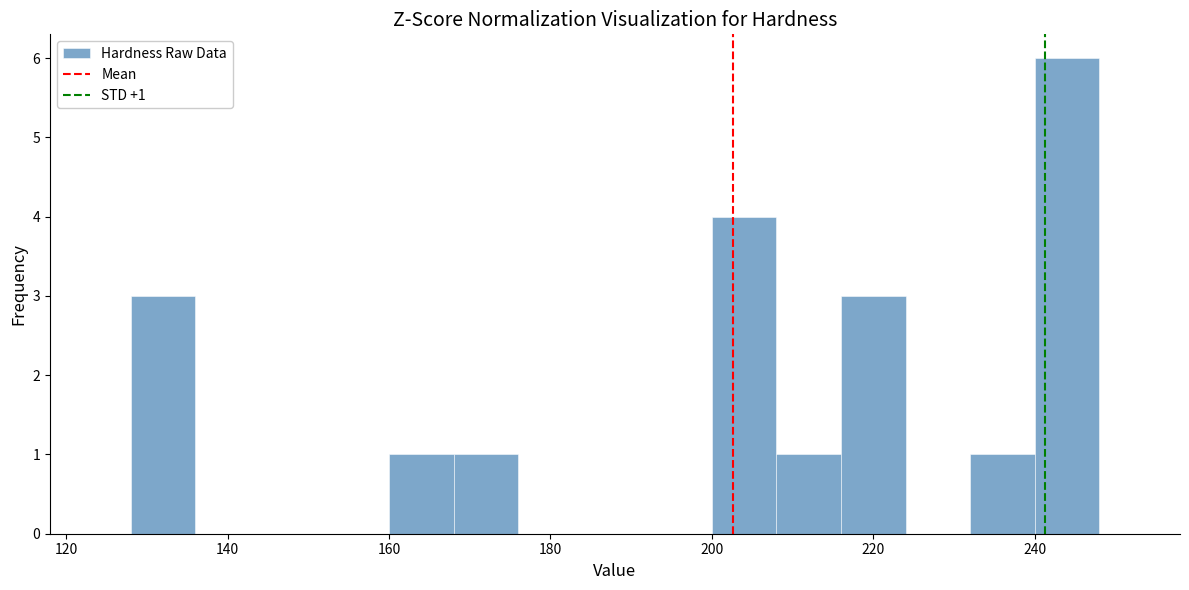

Over which range of the x-axis is the bar tallest?

240 to 248